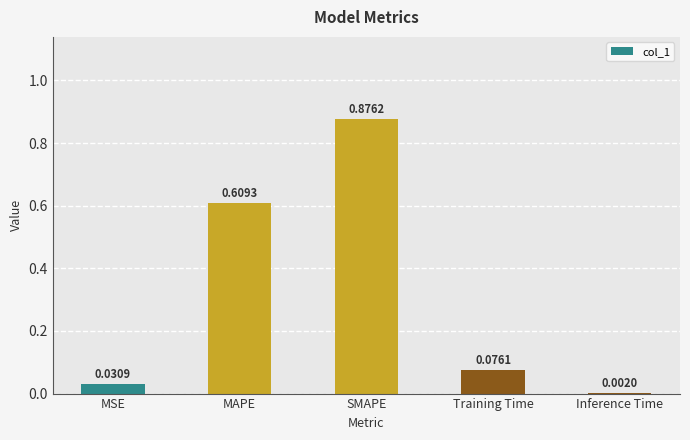

Where is the data nearest to the value 0?

Inference Time